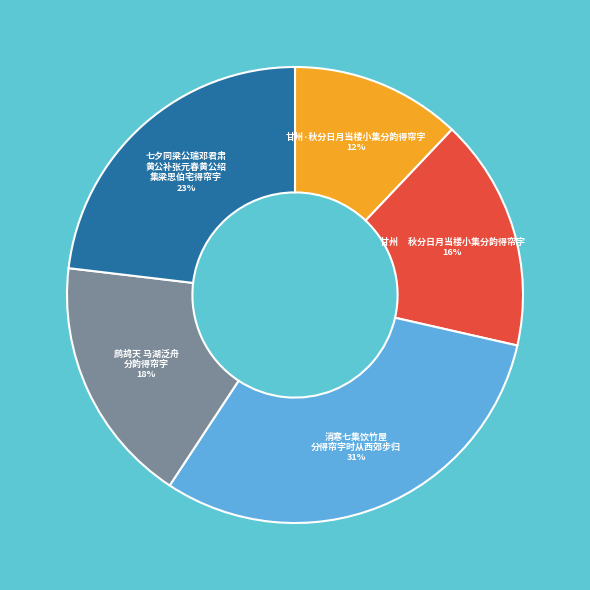

Is there a majority slice in this chart?

No